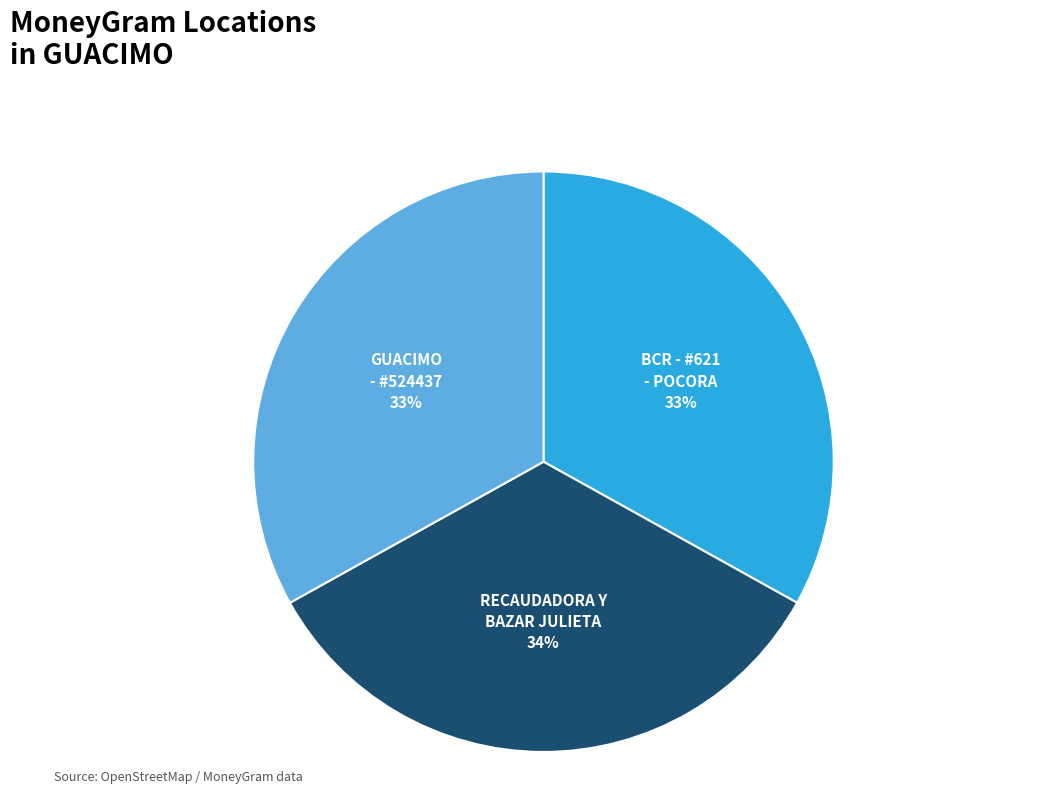

To the nearest percent, what is the difference between the largest and smallest slice percentages?

1%